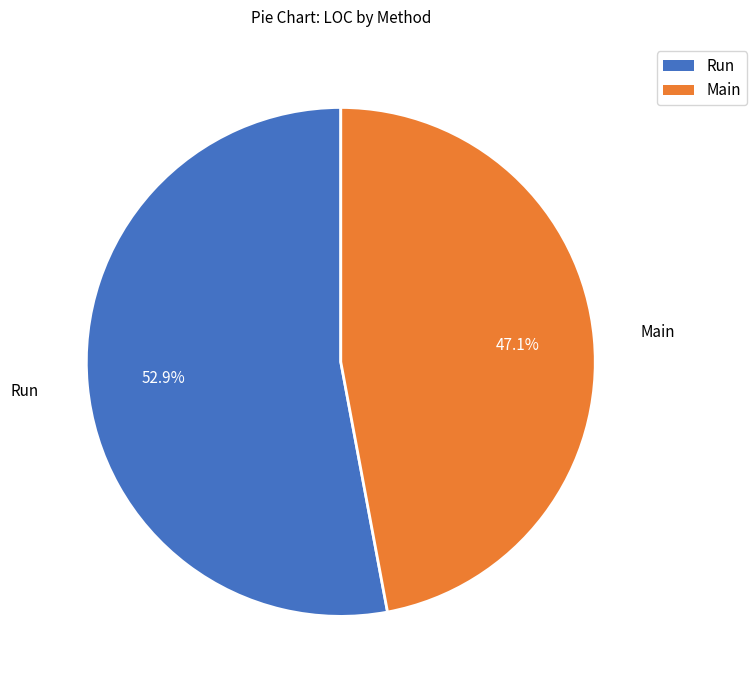

How much of the chart is everything except Main?

52.9%